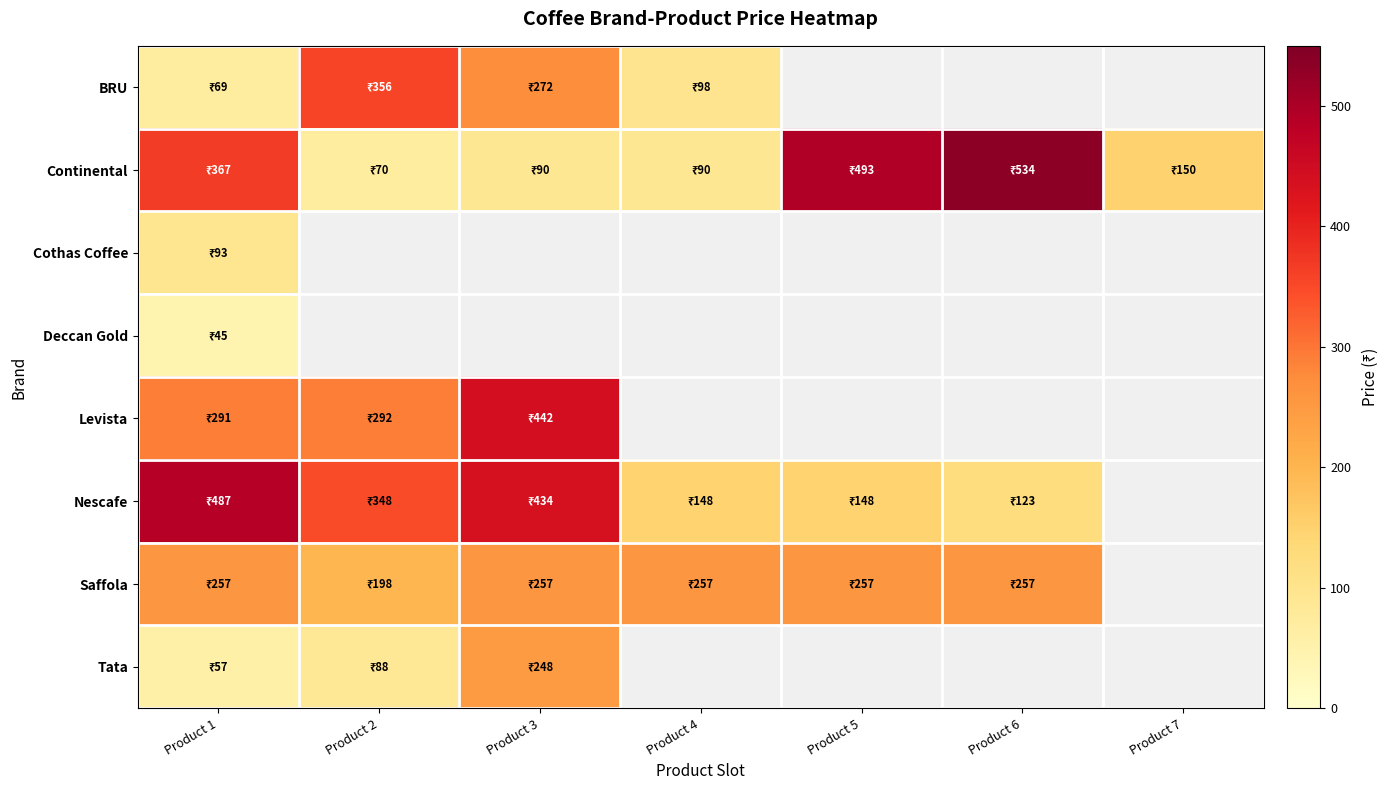

How many distinct data groups are displayed?

8